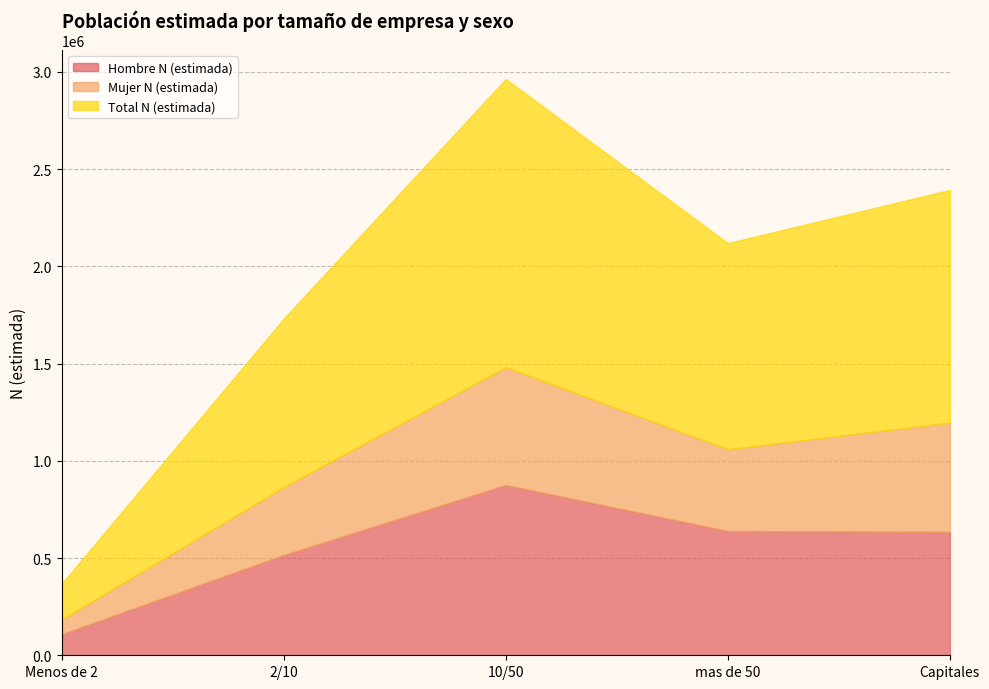

Which series has the largest total across all categories?

Total N (estimada)